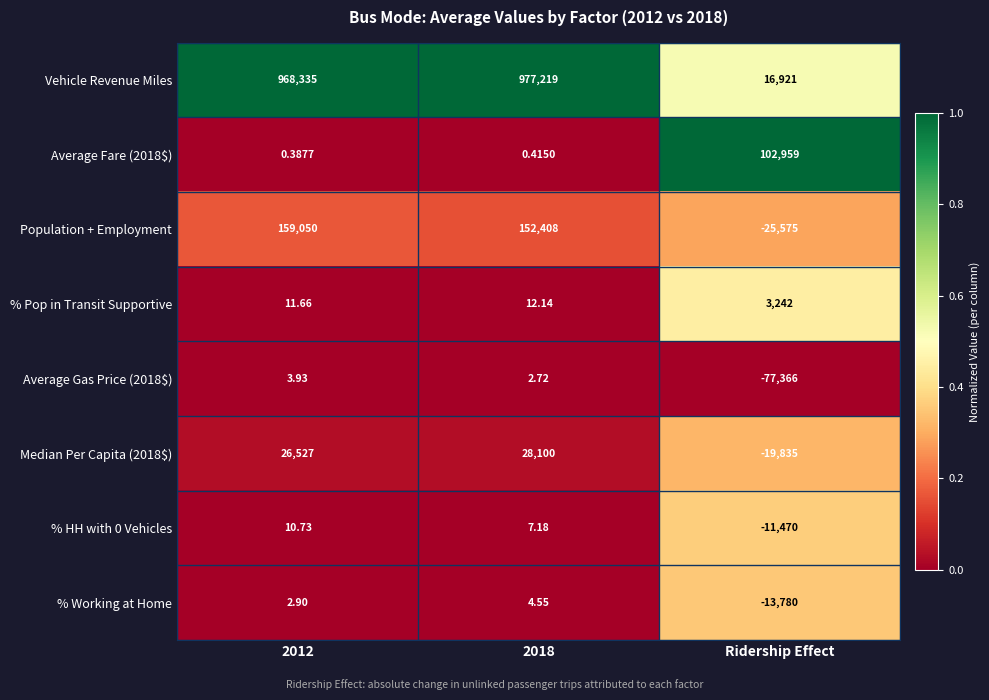

At which label does Average Gas Price (2018$) reach its minimum?

Ridership Effect